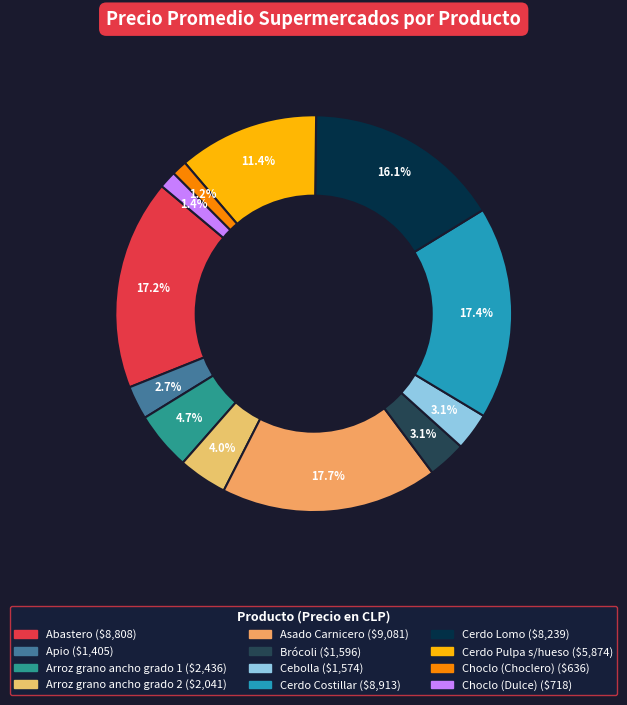

What percentage is the Cerdo Lomo slice, to the nearest percent?

16%